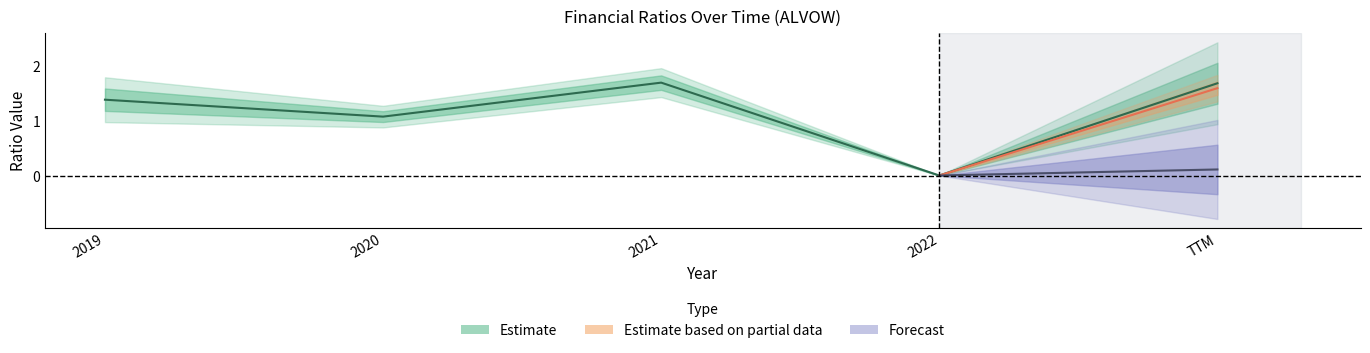

What is the spread (max minus min) of values at 2021?

1.7